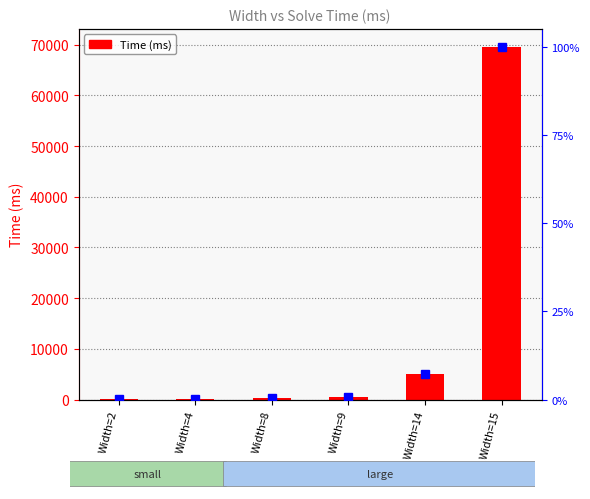

What is the change in value from Width=2 to Width=8?

+347